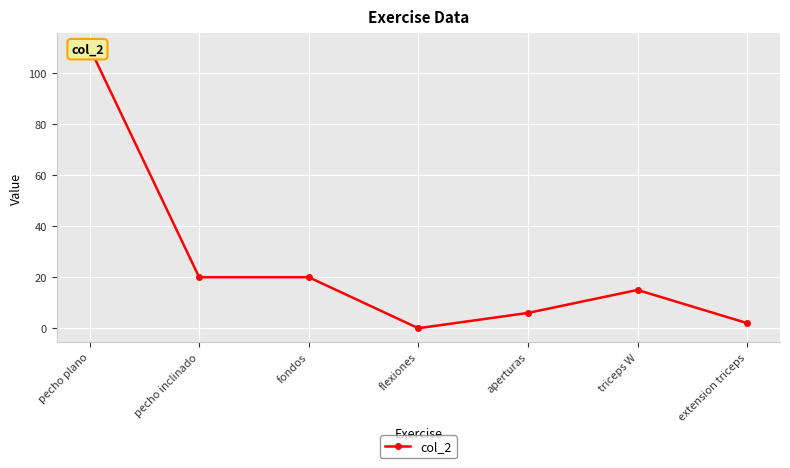

List the labels in order of value, smallest first.

flexiones, extension triceps, aperturas, triceps W, pecho inclinado, fondos, pecho plano